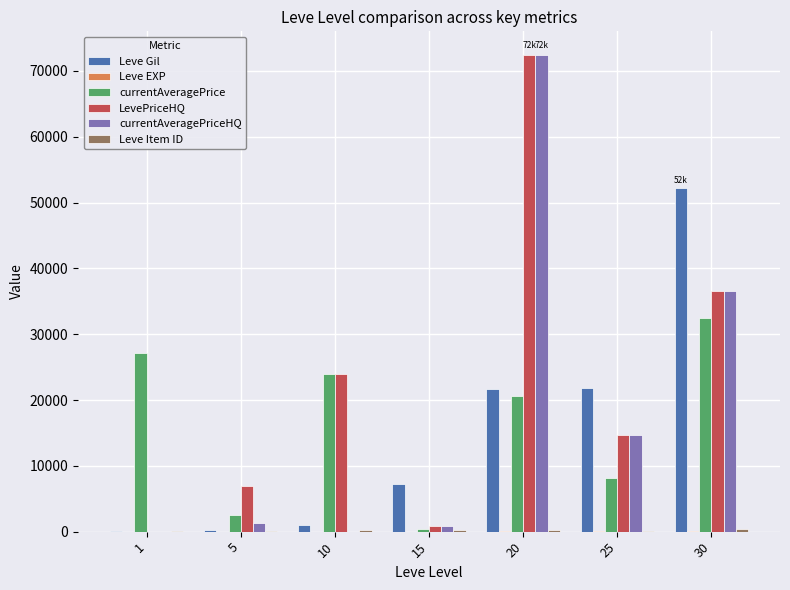

What is the sum of all Leve Gil values?

104190